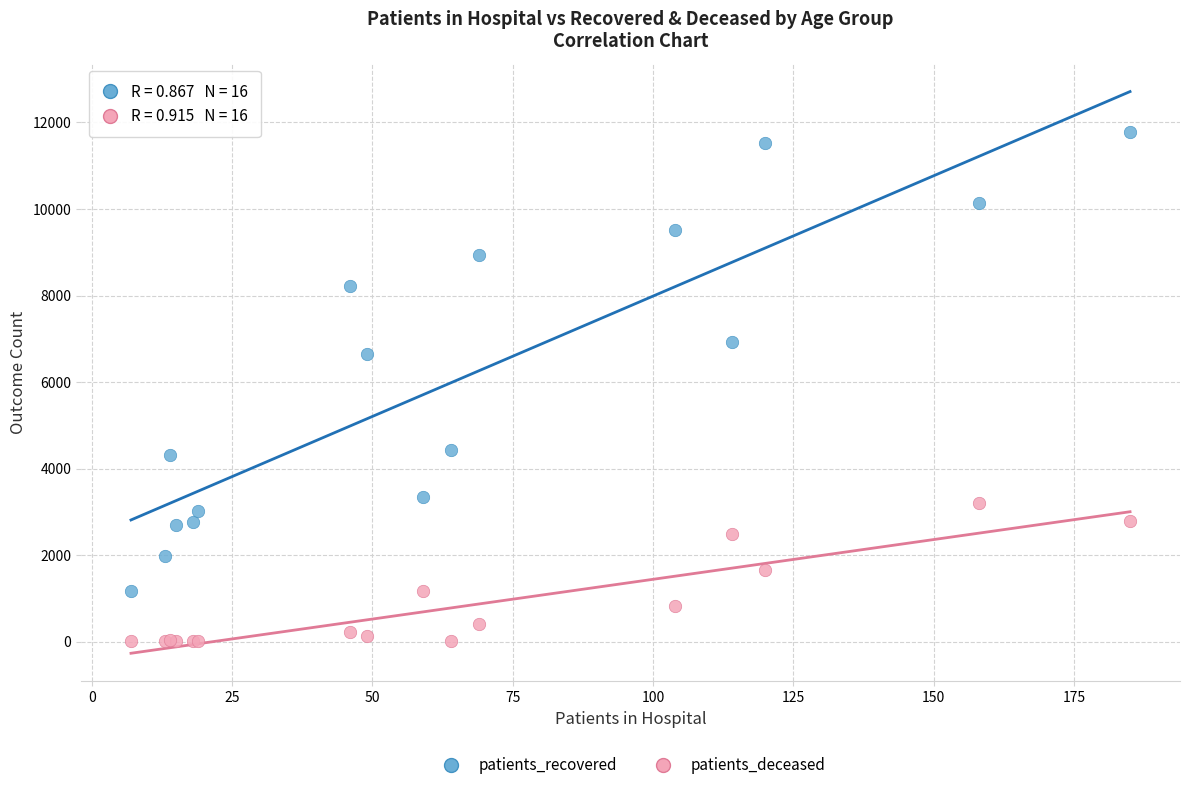

Across all series, what Y value is closest to 5886?

6657